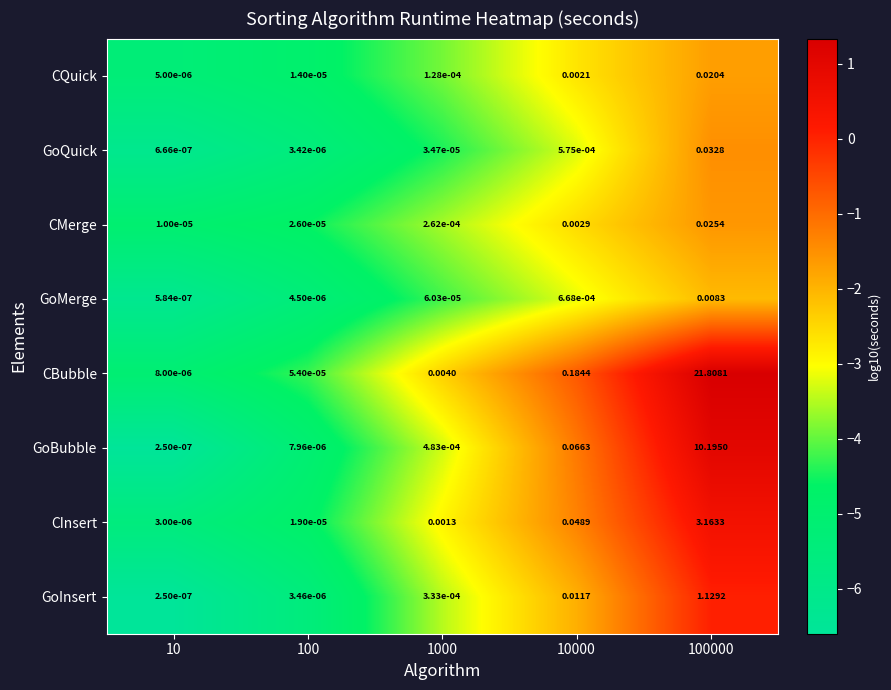

What is the maximum value shown in the chart?

21.8